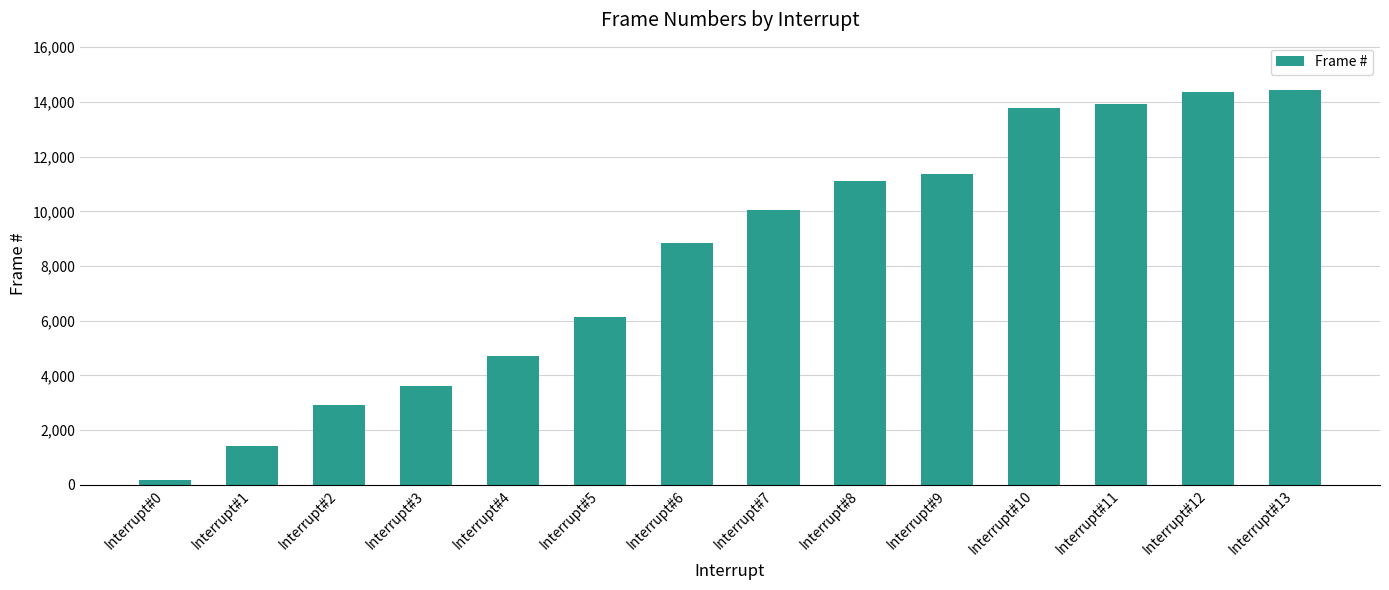

Reading left to right, what are all the values shown in this chart?

178	1411	2932	3605	4722	6120	8855	10033	11121	11357	13766	13939	14346	14434